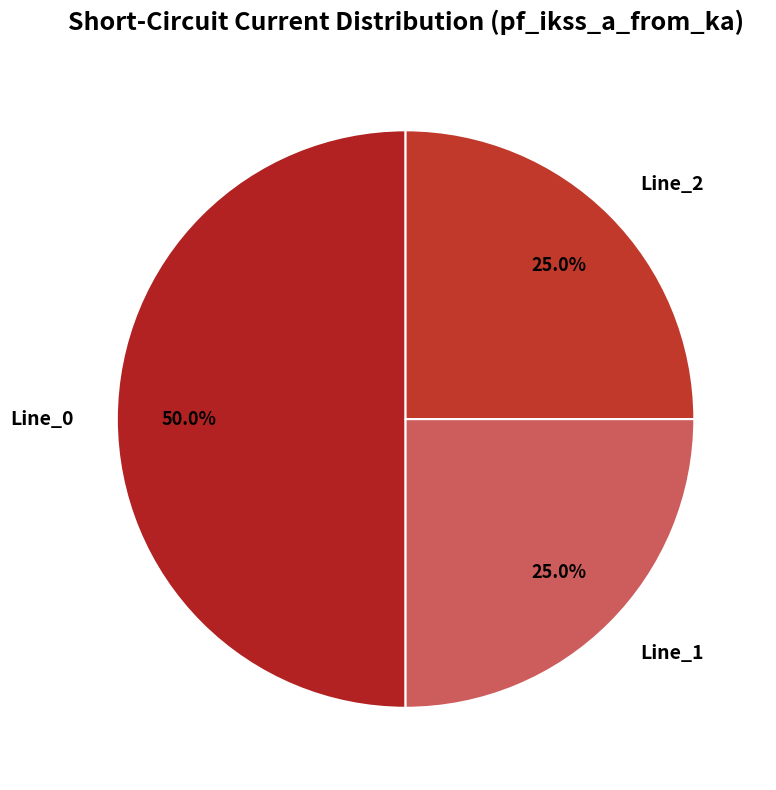

Is Line_2 the majority of the pie?

No